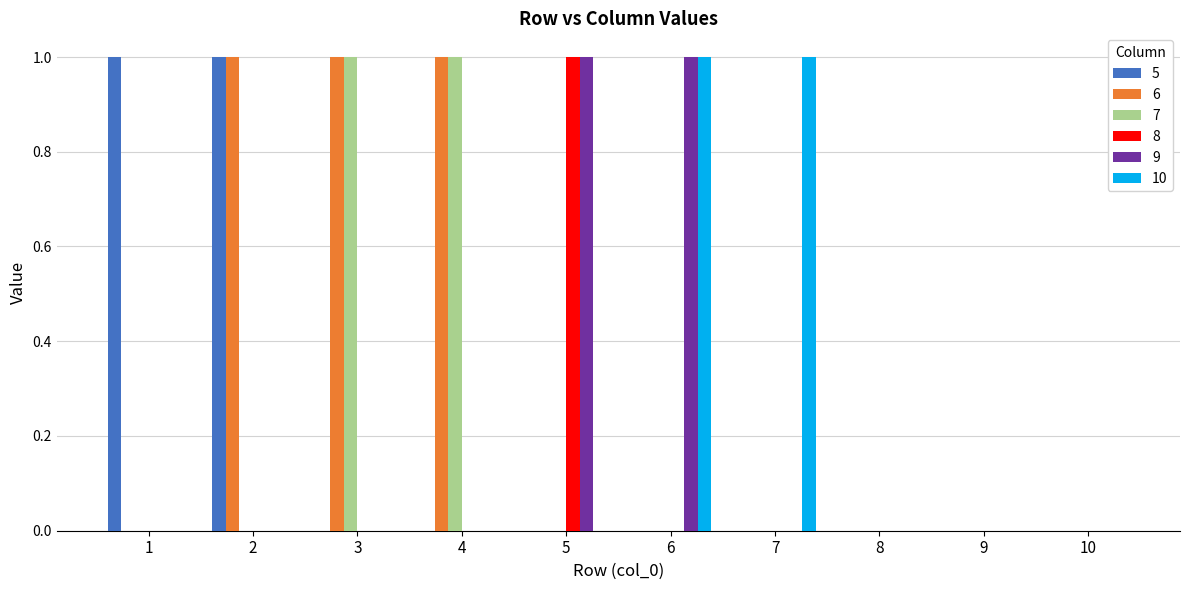

The value of 6 at 5 is 0. True or false?

True